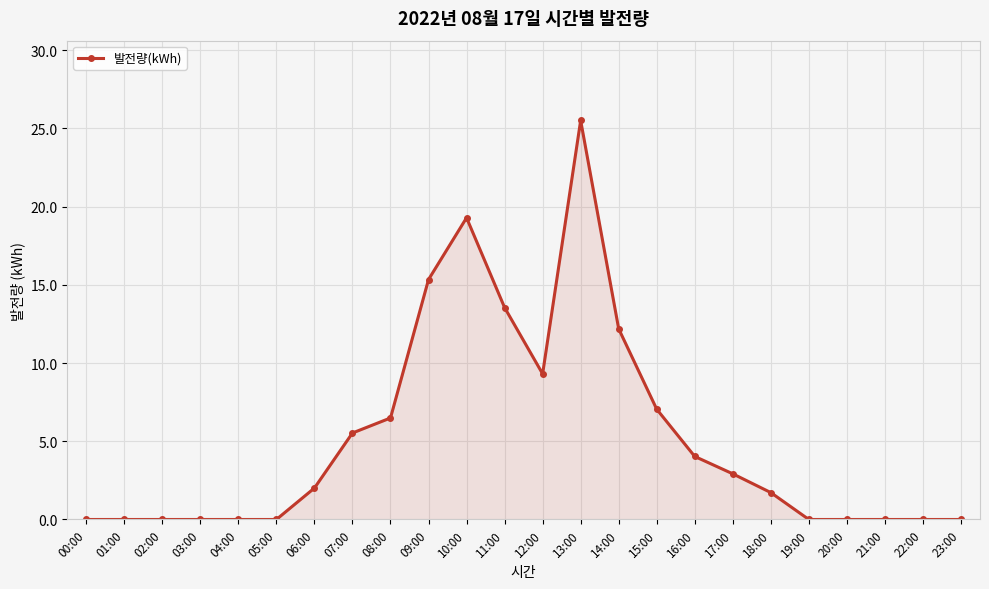

What is the label of the 18th point from the left?

17:00